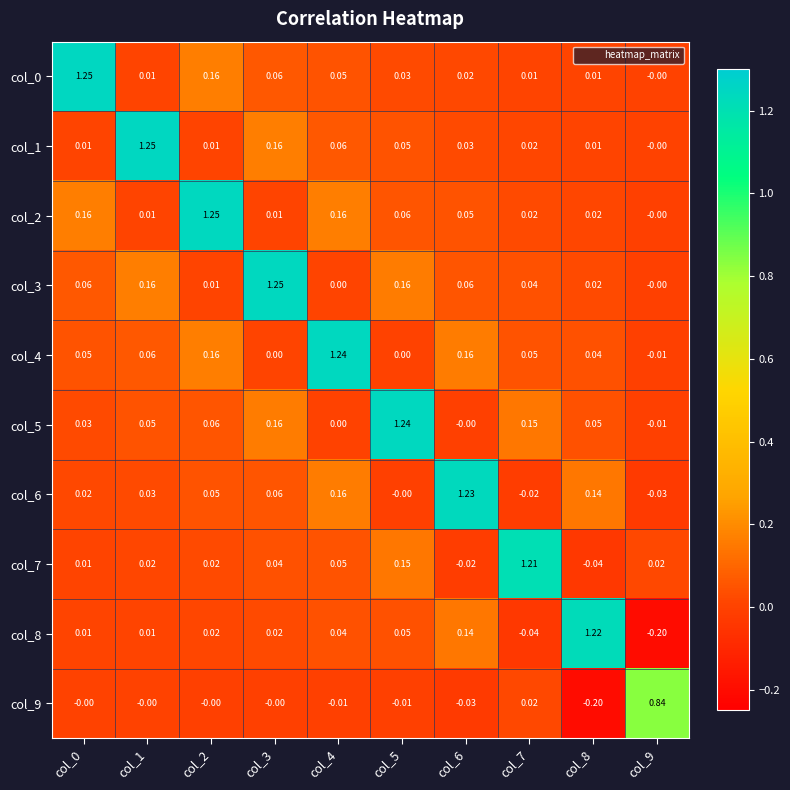

Is the value of col_4 at col_7 greater than the value of col_8 at col_7?

Yes